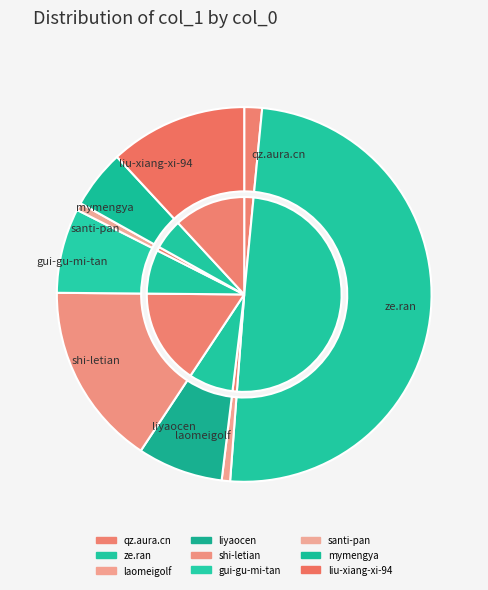

Is there any slice that represents more than half of the pie?

No